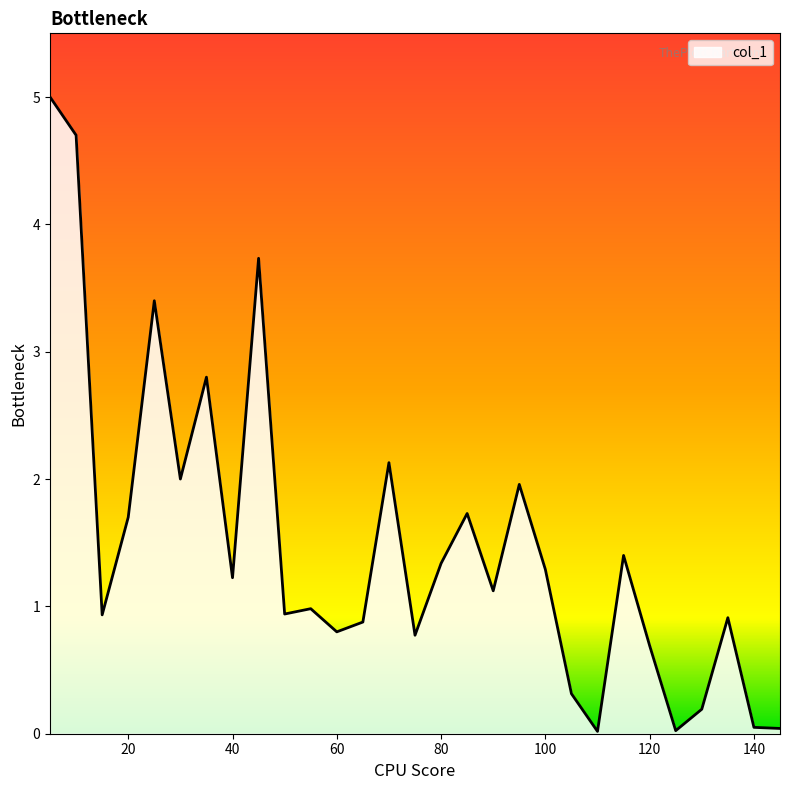

What is the difference between the maximum and minimum values?

5.0